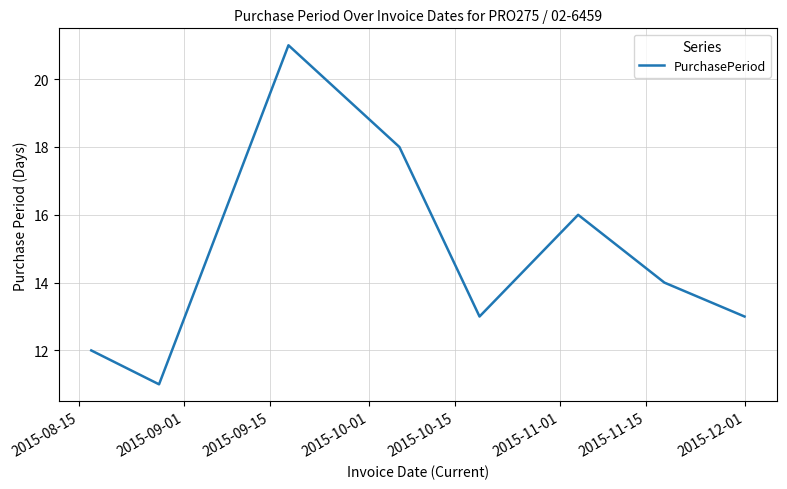

What is the minimum value shown in the chart?

11